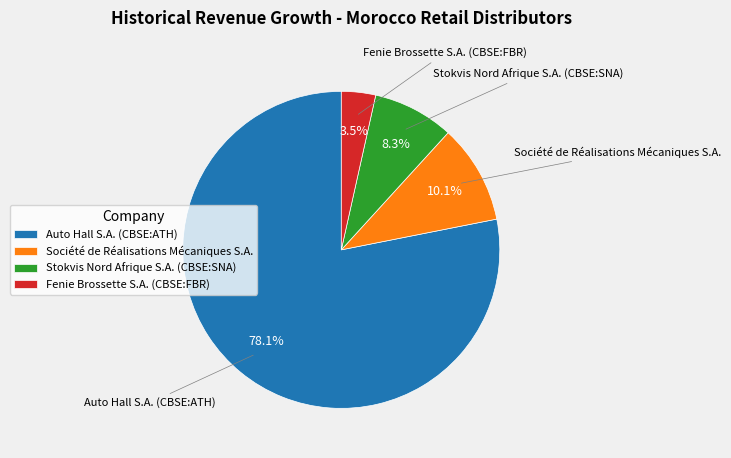

Is there any slice that represents more than half of the pie?

Yes